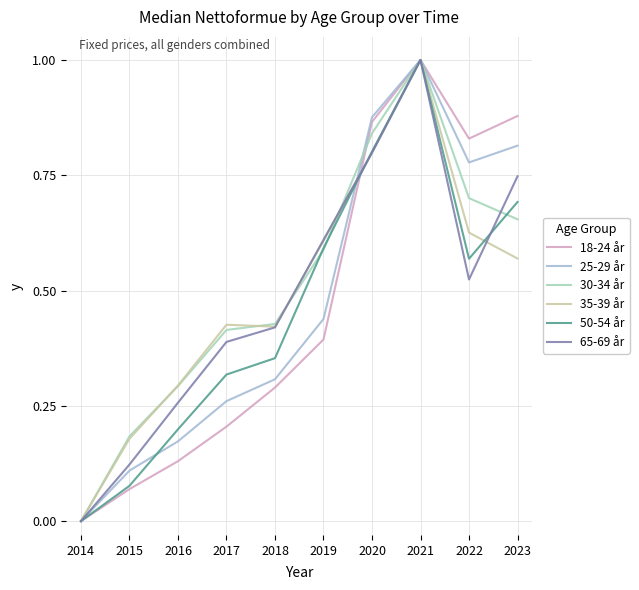

Which category has the highest value across all series?

2021